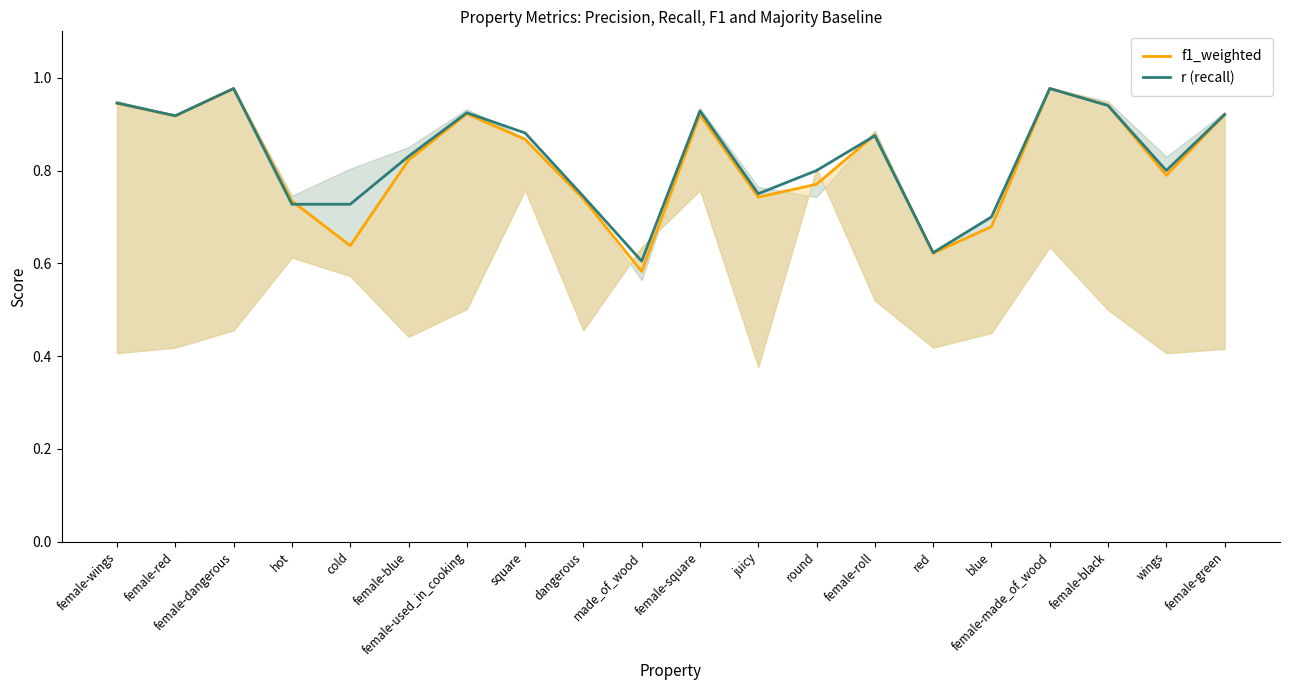

In r (recall), how many points are higher than both neighbors (excluding endpoints)?

5